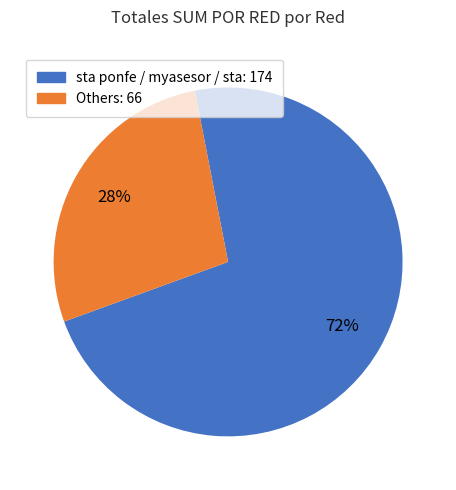

Is there any slice that represents more than half of the pie?

Yes